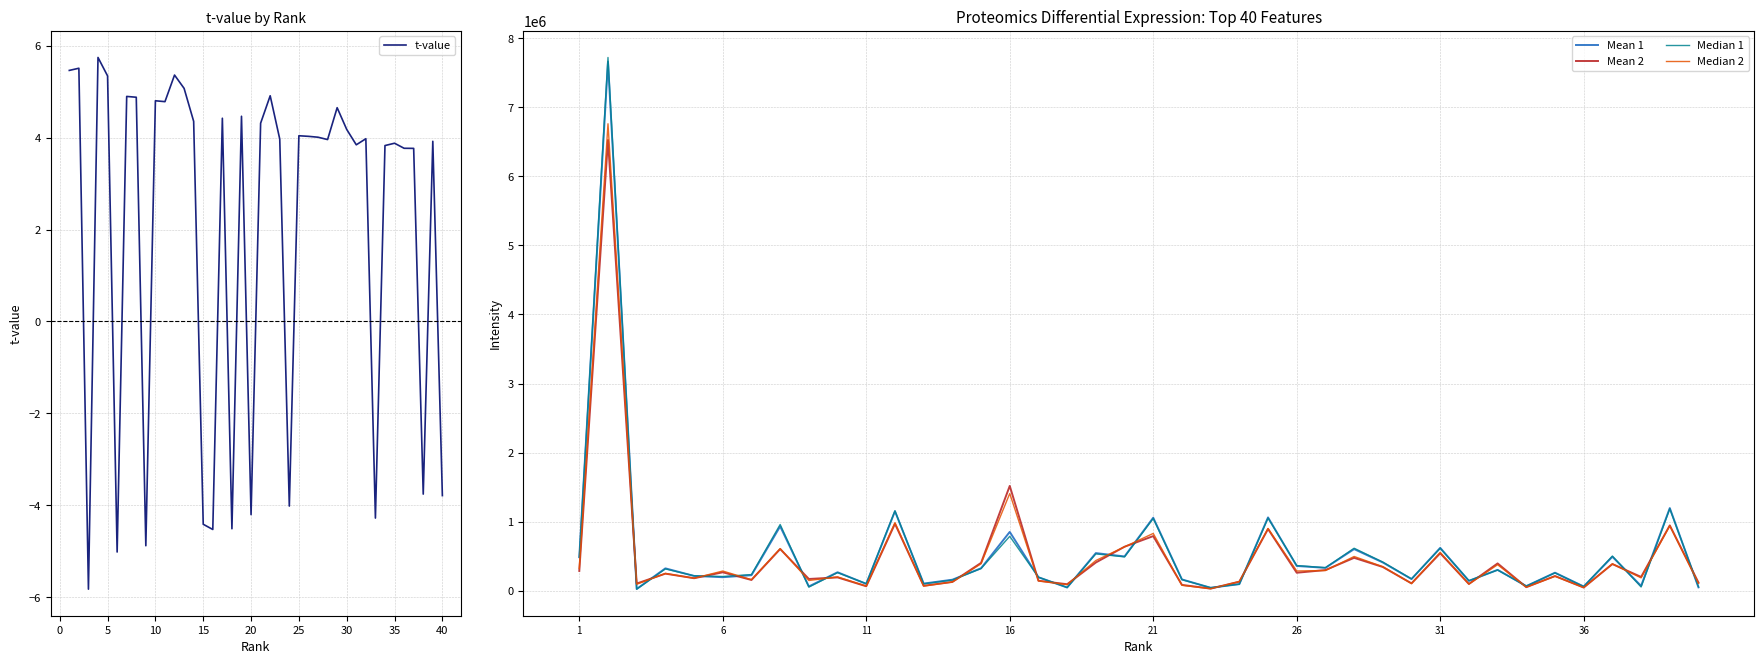

True or false: t-value has a value of 4.8 at 10.

True